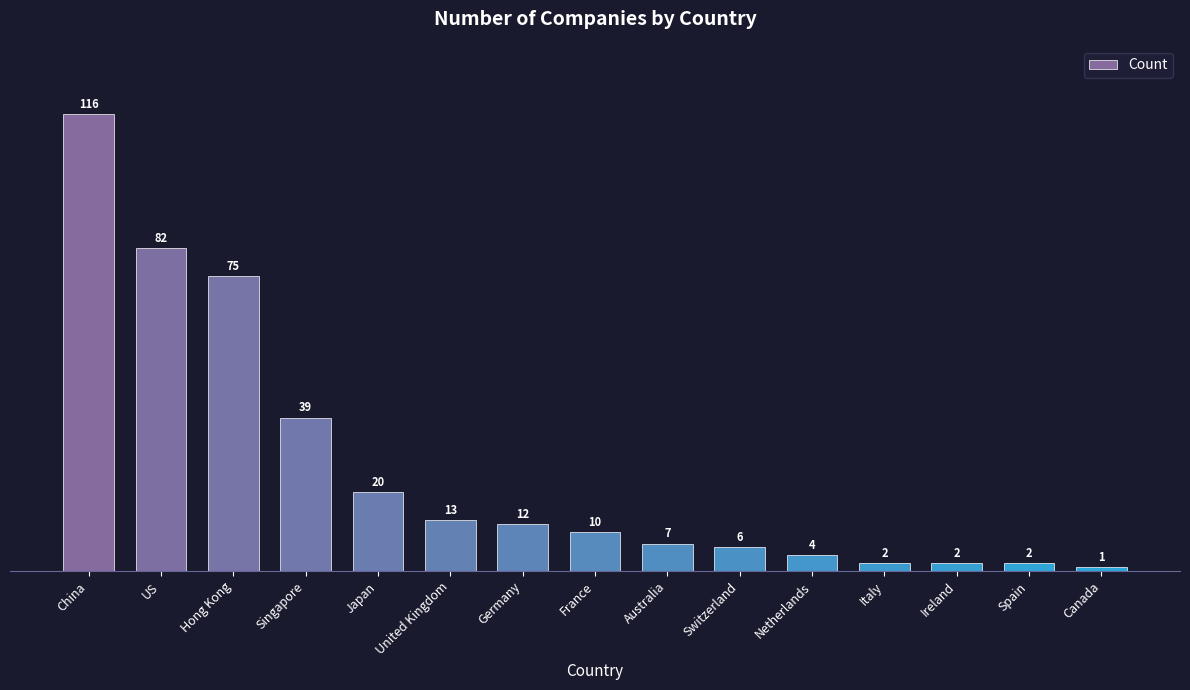

What is the minimum value shown in the chart?

1